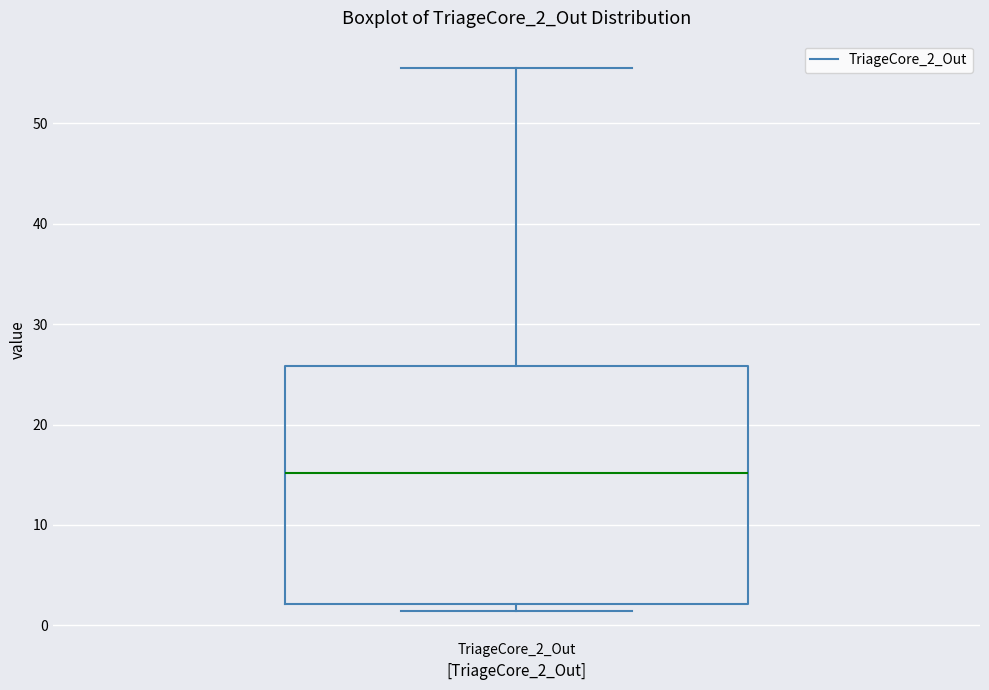

Read this box plot against the y-axis: the position of the median line, the range covered by the box, and the ends of both whiskers. The values are not printed on the chart, so give them approximately, as read against the axis.

median 15, box 2 to 26, whiskers 1 to 56